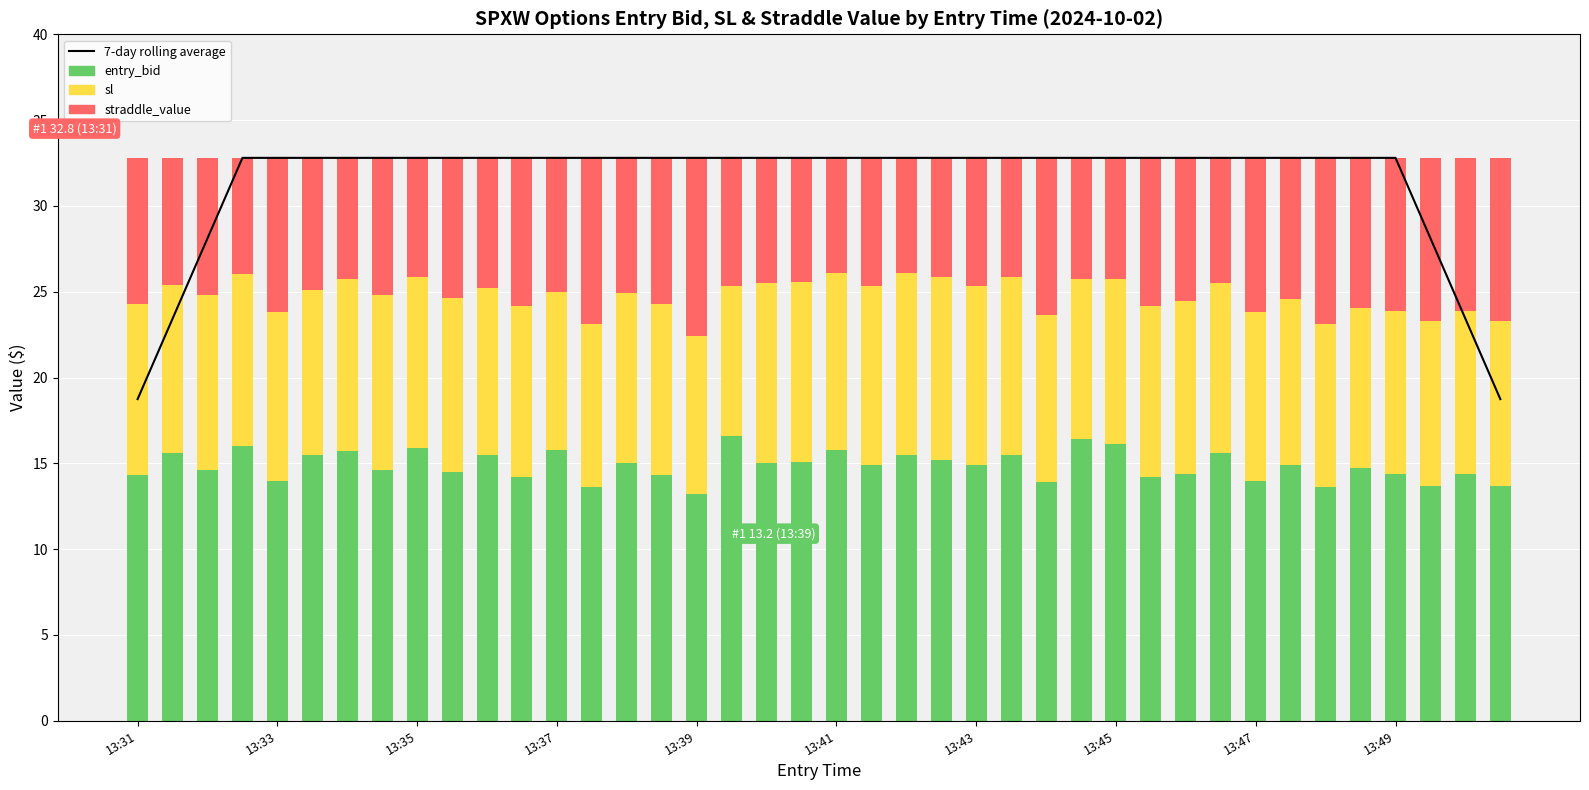

At which label does 7-day rolling average reach its minimum?

13:31